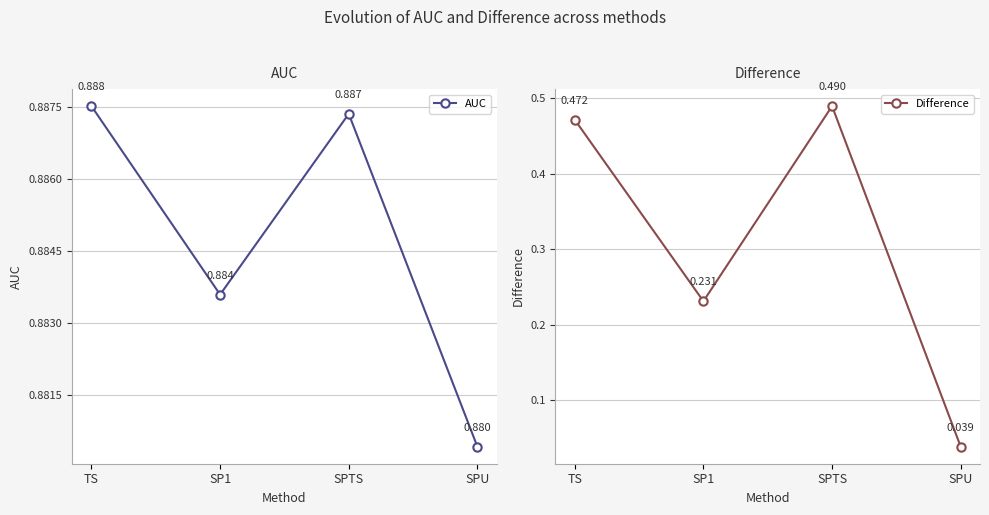

What are all the series names shown in the legend?

AUC, Difference